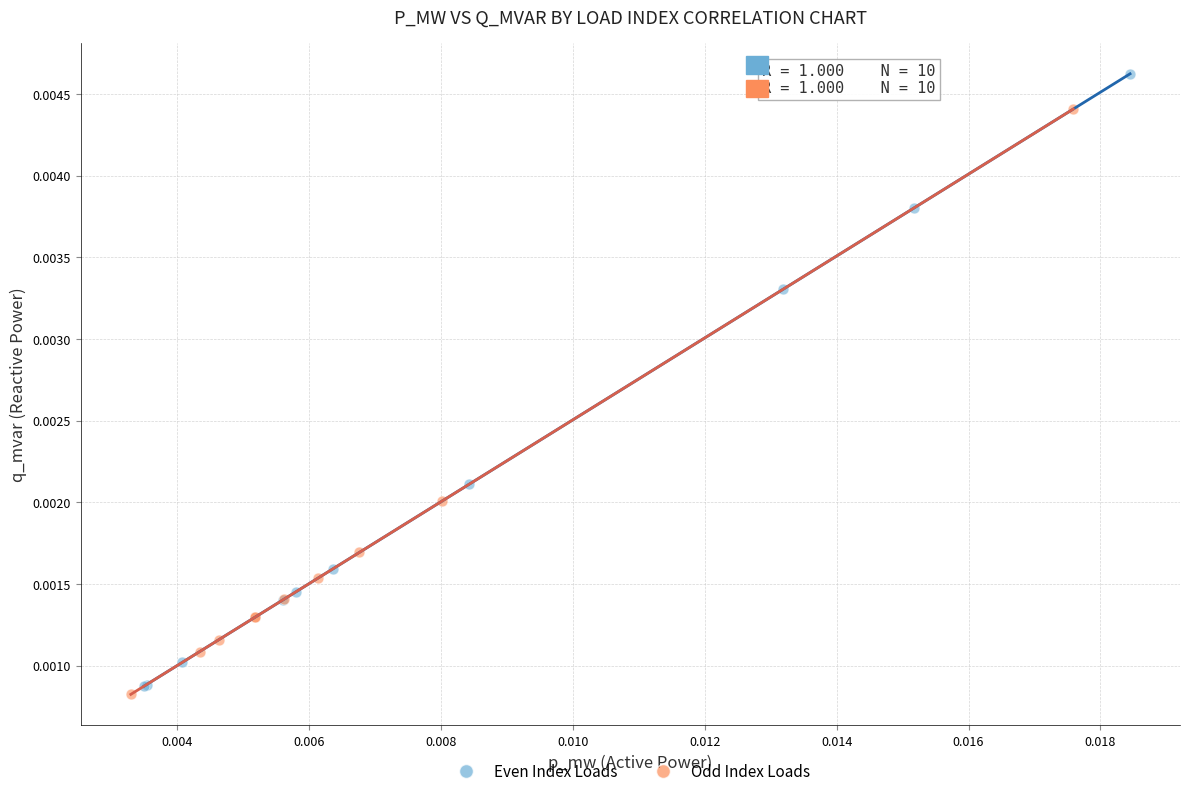

Which series has the widest spread of Y values?

Even Index Loads